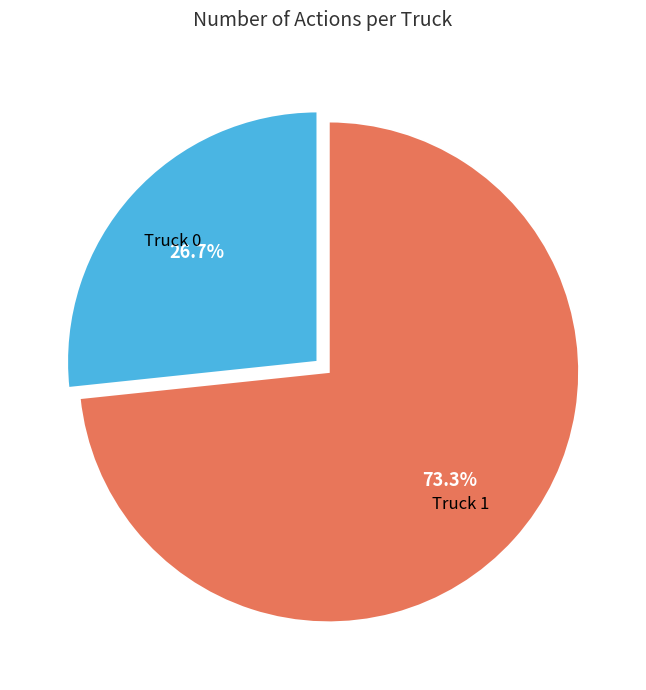

What is the total percentage of Truck 0 and Truck 1?

100.0%